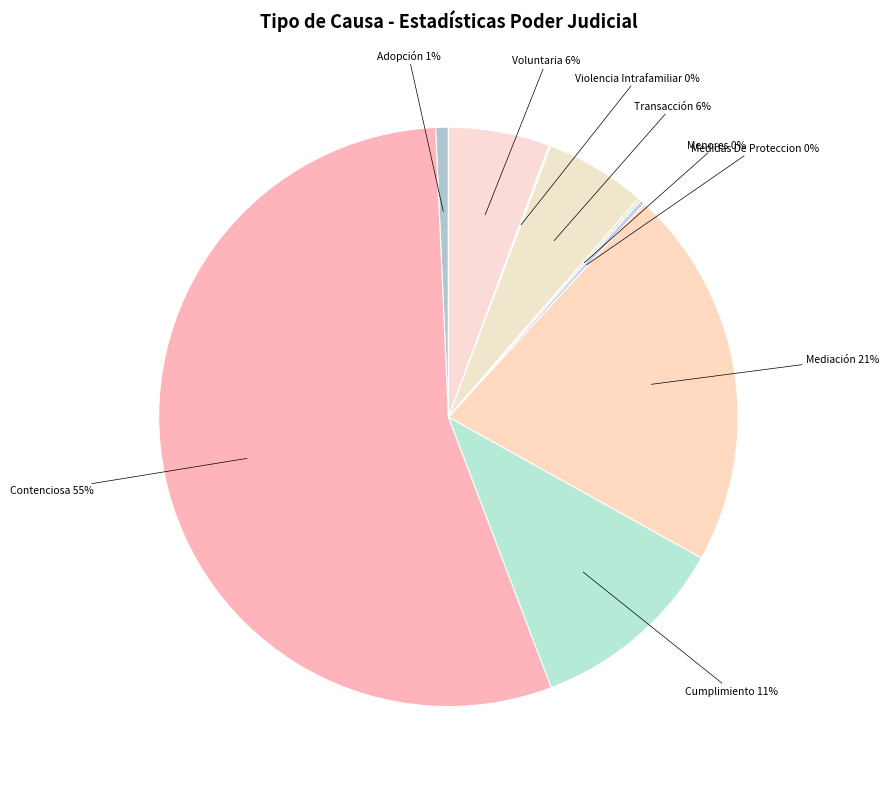

To the nearest percent, what is the difference between the largest and smallest slice percentages?

55%